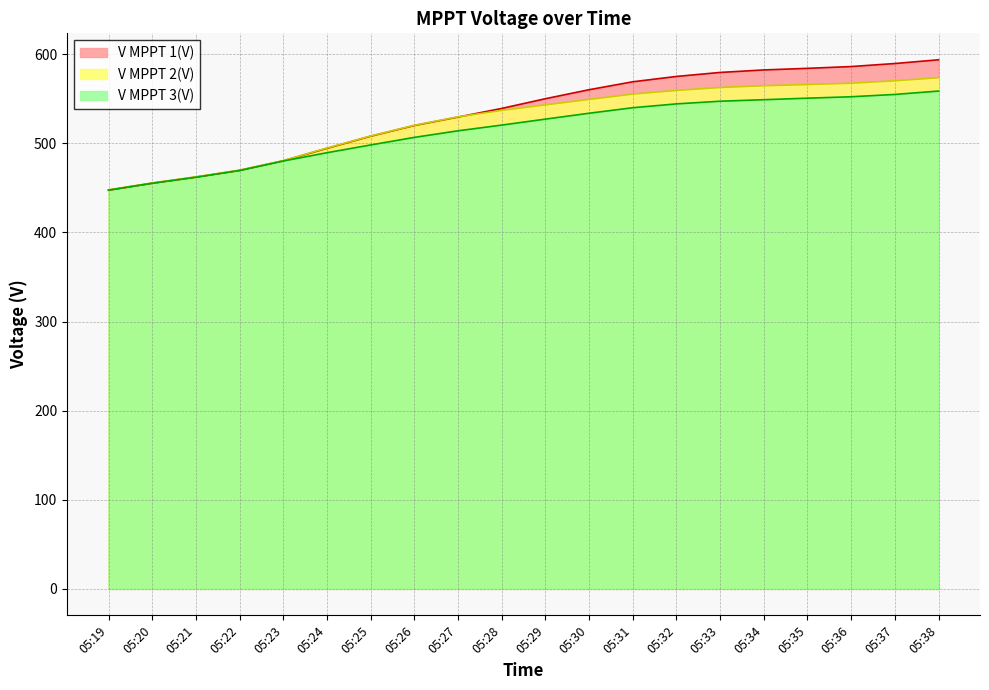

Reading right to left, transcribe all the data shown in this chart.

V MPPT 1(V): 593.8	589.6	586.2	584.2	582.4	579.6	575.1	569.1	560.2	550.1	539.2	529.5	520.0	508.0	494.4	480.4	469.6	462.1	455.2	447.4
V MPPT 2(V): 573.7	570.2	567.5	566.0	564.7	562.7	559.4	555.3	549.3	543.2	537.0	529.8	520.3	508.3	494.8	480.7	470.0	462.5	455.6	447.8
V MPPT 3(V): 558.7	554.9	552.3	550.7	549.0	547.3	544.3	540.0	533.8	527.2	520.5	514.1	506.7	498.2	489.5	480.2	469.6	462.0	455.3	447.6